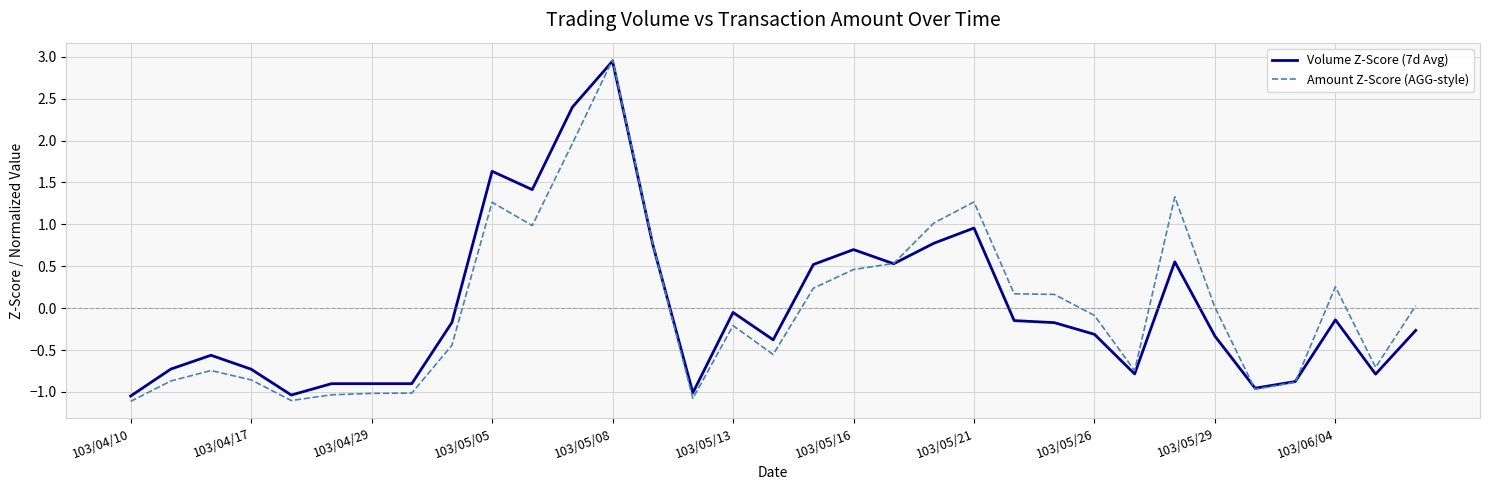

What is the minimum value for Amount Z-Score (AGG-style)?

-1.1